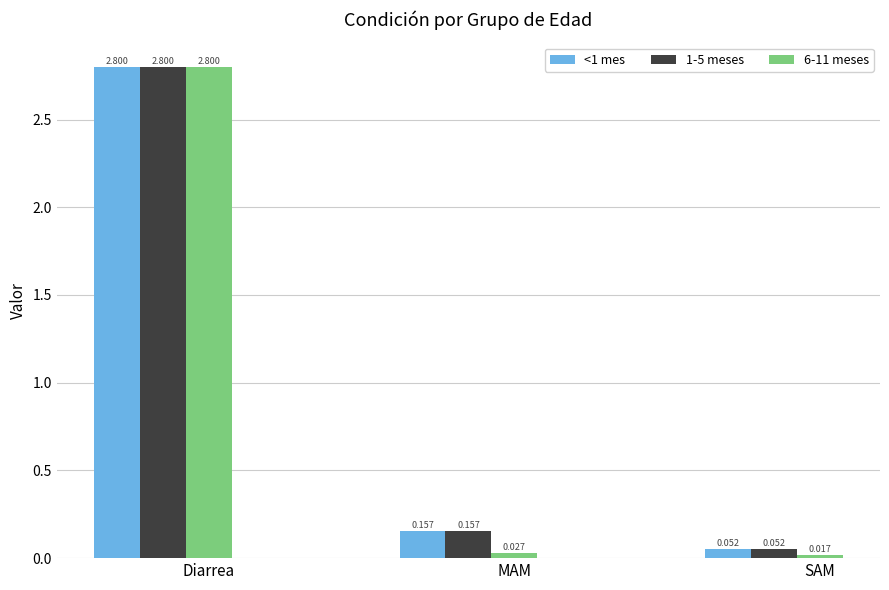

The 1-5 meses series shows 0.0 at MAM. True or false?

False